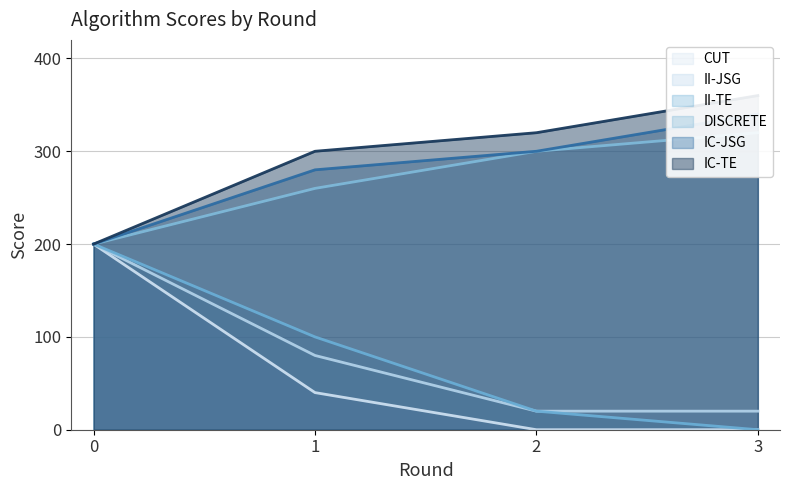

What are all the series names shown in the legend?

IC-TE, IC-JSG, II-TE, II-JSG, CUT, DISCRETE